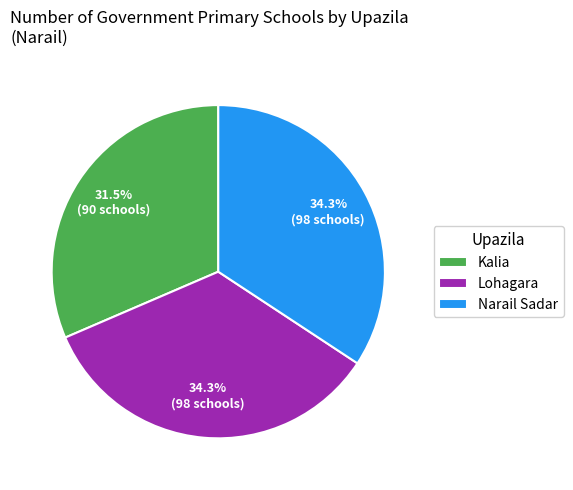

Which category has the smallest portion of the pie?

Kalia